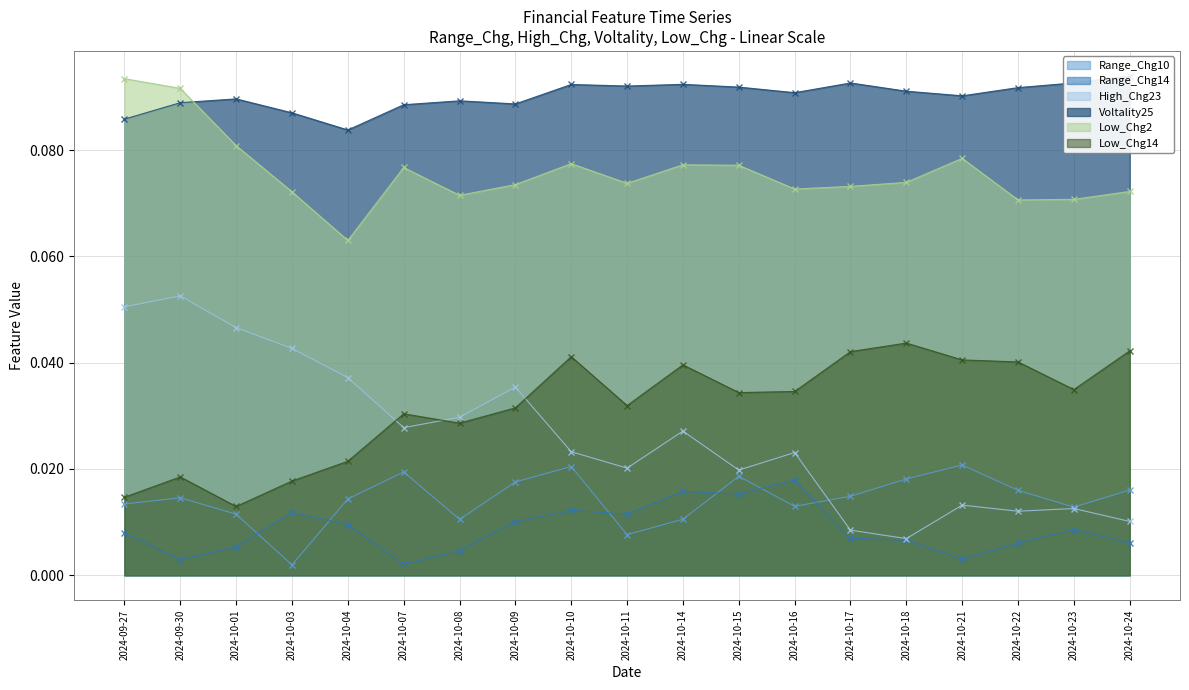

Reading left to right, extract all data points from this chart.

Range_Chg10: 2024-09-27=0.0	2024-09-30=0.0	2024-10-01=0.0	2024-10-03=0.0	2024-10-04=0.0	2024-10-07=0.0	2024-10-08=0.0	2024-10-09=0.0	2024-10-10=0.0	2024-10-11=0.0	2024-10-14=0.0	2024-10-15=0.0	2024-10-16=0.0	2024-10-17=0.0	2024-10-18=0.0	2024-10-21=0.0	2024-10-22=0.0	2024-10-23=0.0	2024-10-24=0.0
Range_Chg14: 2024-09-27=0.0	2024-09-30=0.0	2024-10-01=0.0	2024-10-03=0.0	2024-10-04=0.0	2024-10-07=0.0	2024-10-08=0.0	2024-10-09=0.0	2024-10-10=0.0	2024-10-11=0.0	2024-10-14=0.0	2024-10-15=0.0	2024-10-16=0.0	2024-10-17=0.0	2024-10-18=0.0	2024-10-21=0.0	2024-10-22=0.0	2024-10-23=0.0	2024-10-24=0.0
High_Chg23: 2024-09-27=0.1	2024-09-30=0.1	2024-10-01=0.0	2024-10-03=0.0	2024-10-04=0.0	2024-10-07=0.0	2024-10-08=0.0	2024-10-09=0.0	2024-10-10=0.0	2024-10-11=0.0	2024-10-14=0.0	2024-10-15=0.0	2024-10-16=0.0	2024-10-17=0.0	2024-10-18=0.0	2024-10-21=0.0	2024-10-22=0.0	2024-10-23=0.0	2024-10-24=0.0
Voltality25: 2024-09-27=0.1	2024-09-30=0.1	2024-10-01=0.1	2024-10-03=0.1	2024-10-04=0.1	2024-10-07=0.1	2024-10-08=0.1	2024-10-09=0.1	2024-10-10=0.1	2024-10-11=0.1	2024-10-14=0.1	2024-10-15=0.1	2024-10-16=0.1	2024-10-17=0.1	2024-10-18=0.1	2024-10-21=0.1	2024-10-22=0.1	2024-10-23=0.1	2024-10-24=0.1
Low_Chg2: 2024-09-27=0.1	2024-09-30=0.1	2024-10-01=0.1	2024-10-03=0.1	2024-10-04=0.1	2024-10-07=0.1	2024-10-08=0.1	2024-10-09=0.1	2024-10-10=0.1	2024-10-11=0.1	2024-10-14=0.1	2024-10-15=0.1	2024-10-16=0.1	2024-10-17=0.1	2024-10-18=0.1	2024-10-21=0.1	2024-10-22=0.1	2024-10-23=0.1	2024-10-24=0.1
Low_Chg14: 2024-09-27=0.0	2024-09-30=0.0	2024-10-01=0.0	2024-10-03=0.0	2024-10-04=0.0	2024-10-07=0.0	2024-10-08=0.0	2024-10-09=0.0	2024-10-10=0.0	2024-10-11=0.0	2024-10-14=0.0	2024-10-15=0.0	2024-10-16=0.0	2024-10-17=0.0	2024-10-18=0.0	2024-10-21=0.0	2024-10-22=0.0	2024-10-23=0.0	2024-10-24=0.0